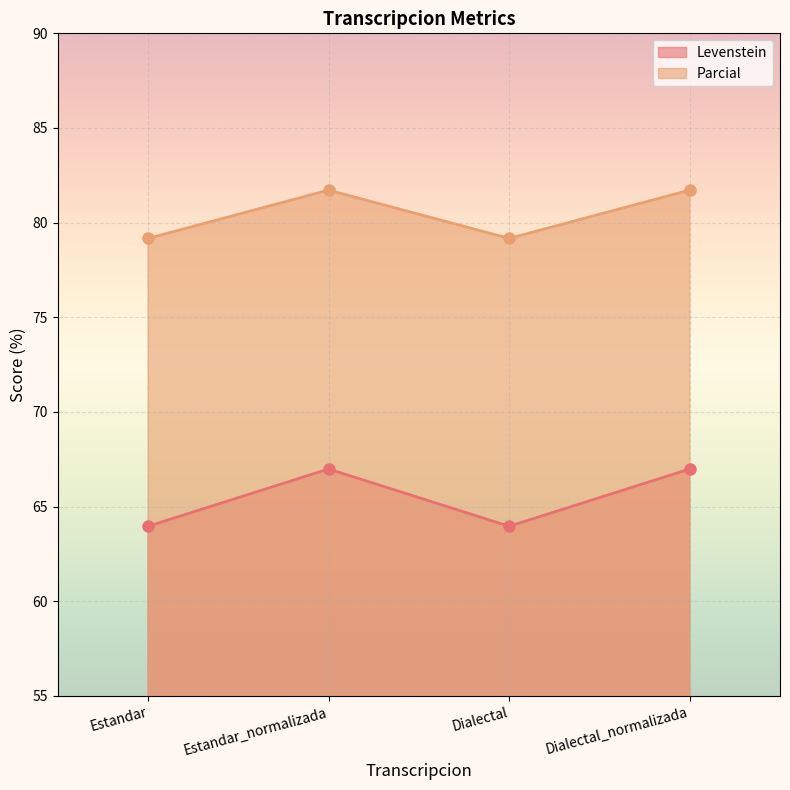

What is the label of the 4th point from the right?

Estandar